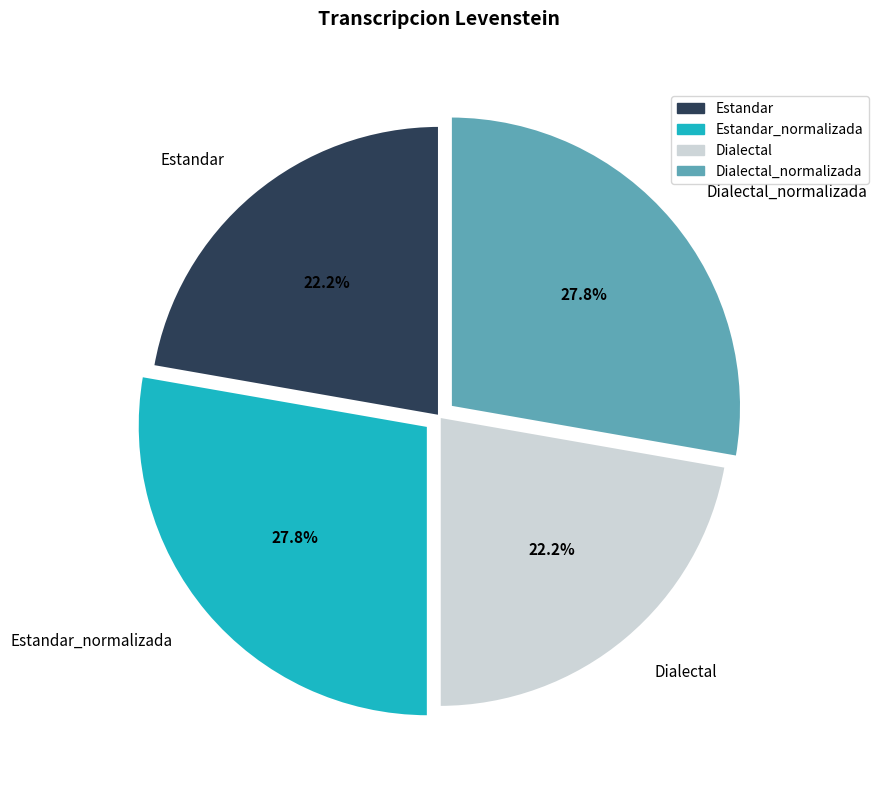

The Dialectal_normalizada slice represents 28% of the pie. True or false?

True